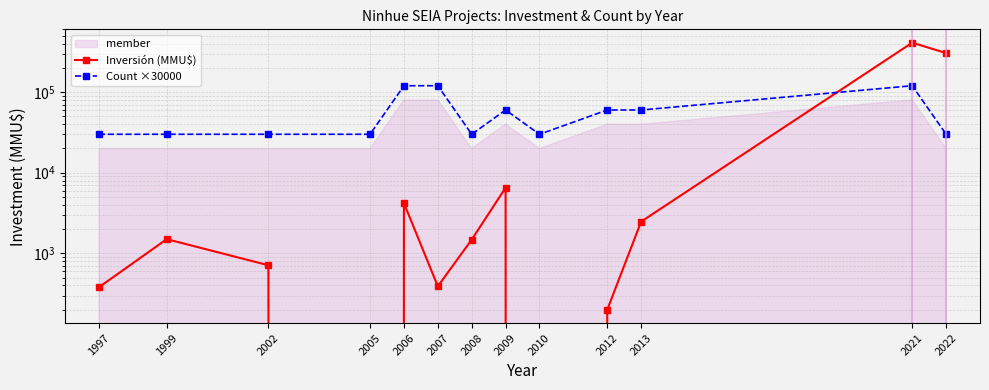

True or false: Count ×30000 and Inversión (MMU$) cross at least once.

True